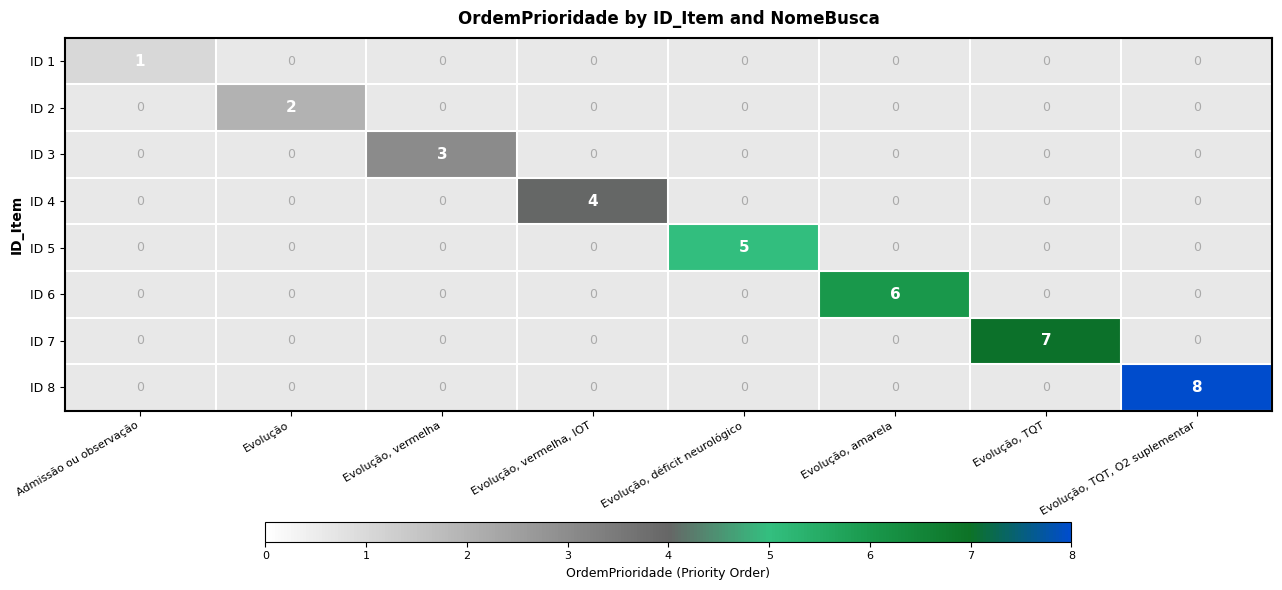

How many distinct data groups are displayed?

8